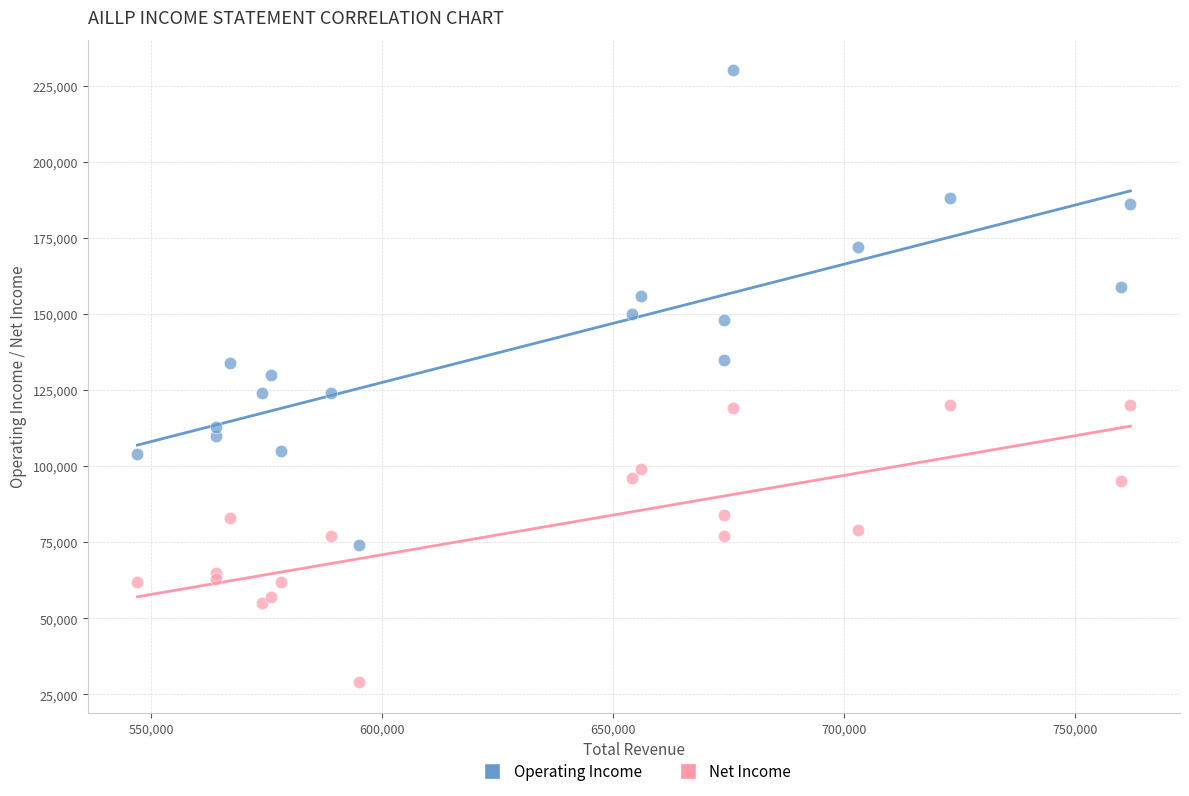

Which series reaches the maximum Y coordinate?

Operating Income